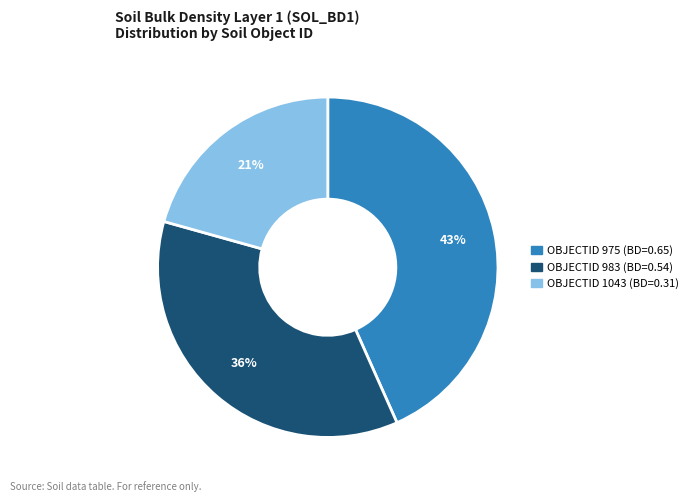

To the nearest percent, what is the average slice percentage?

33%